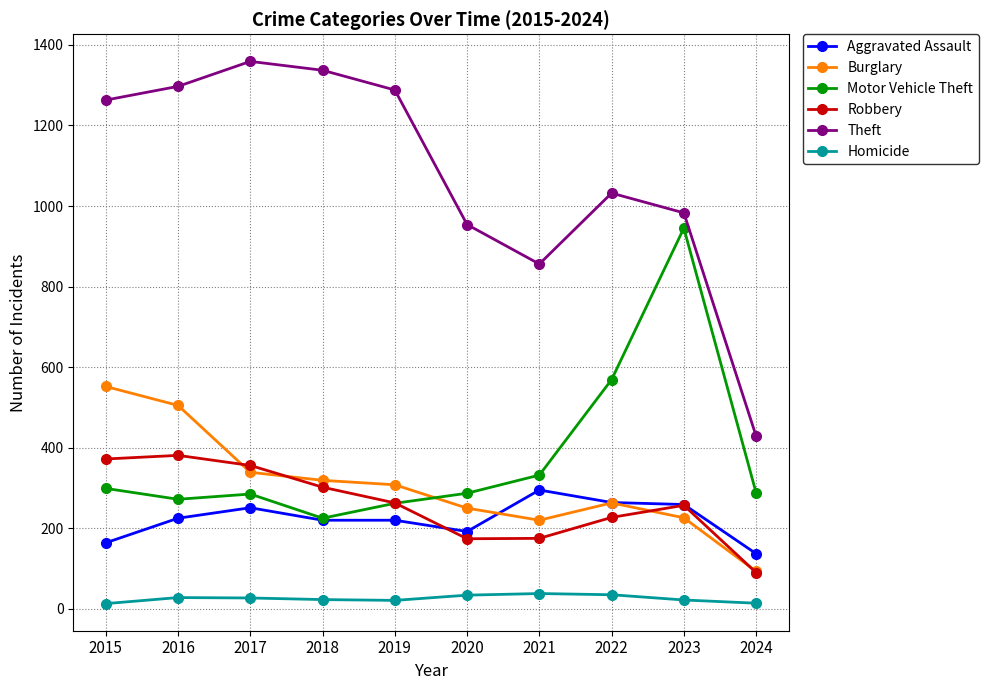

What is the sum of the Burglary values at 2019 and 2016?

813